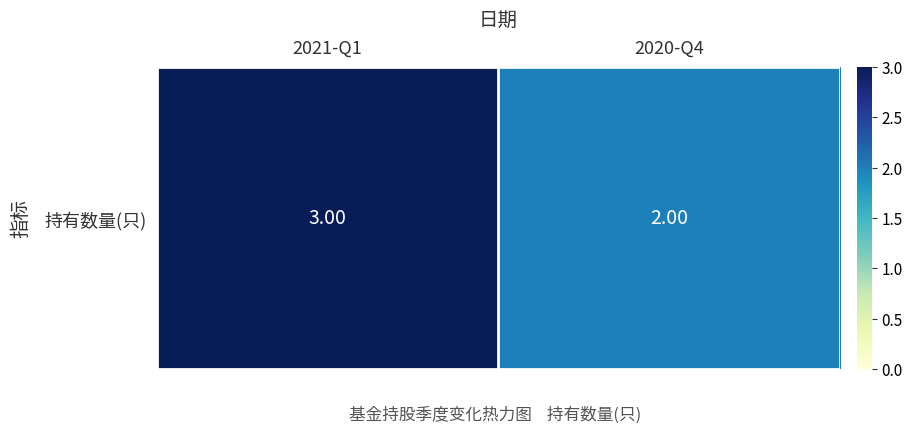

The value at 2021-Q1 is 3. True or false?

True